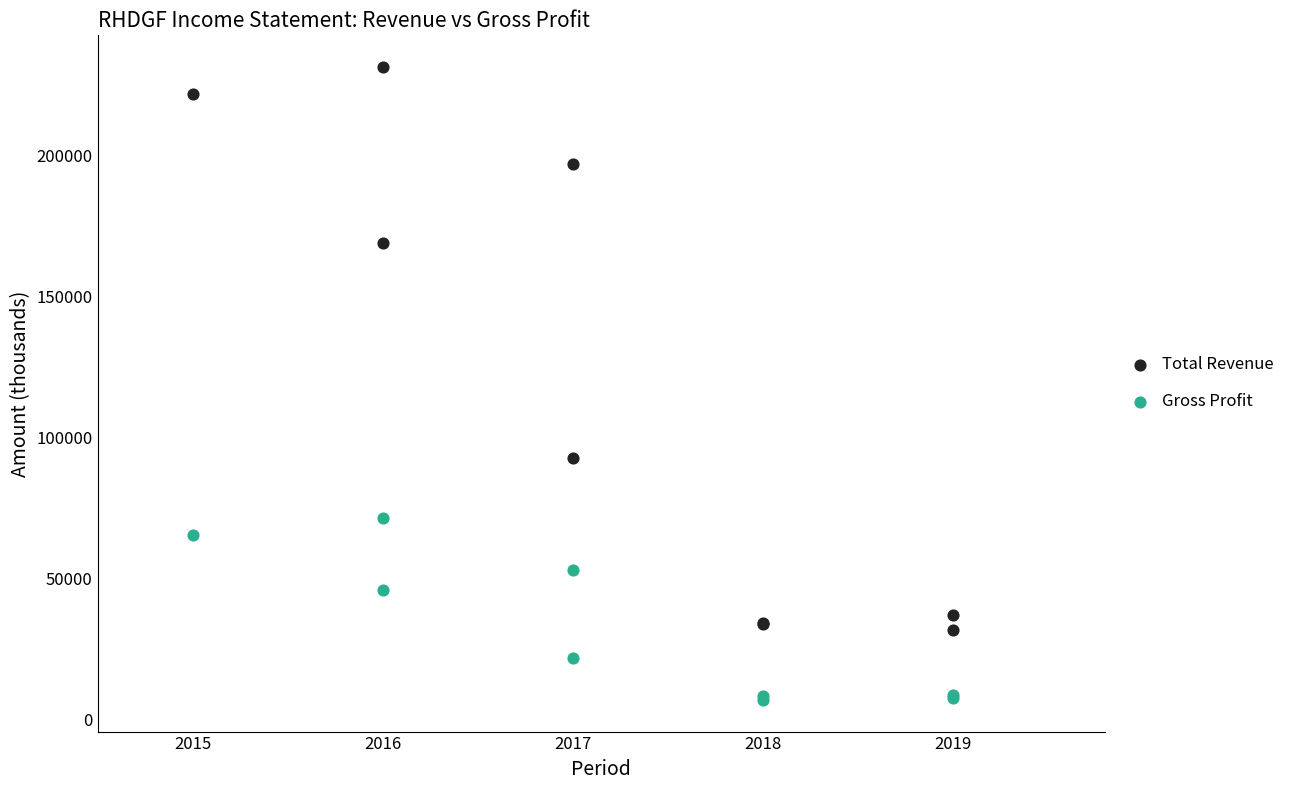

What is the X range (max minus min) for the scatter plot?

4